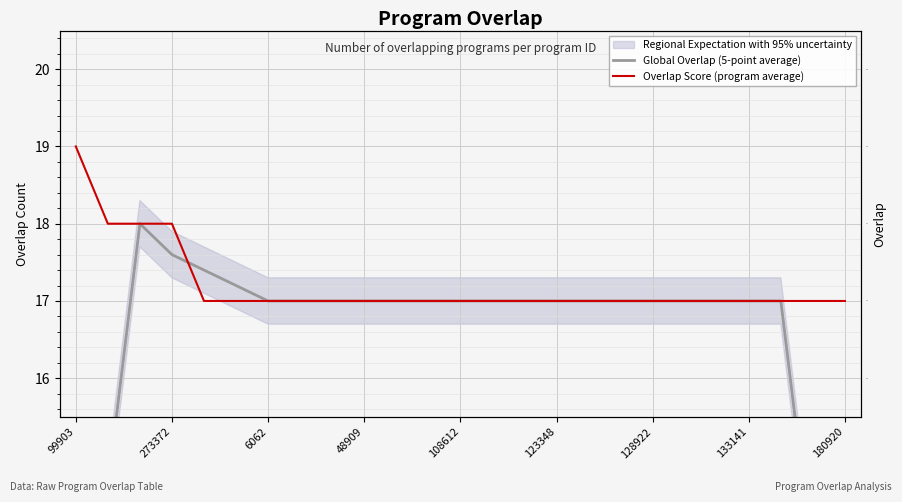

How many intersections are there between Global Overlap (5-point average) and Overlap Score (program average)?

1